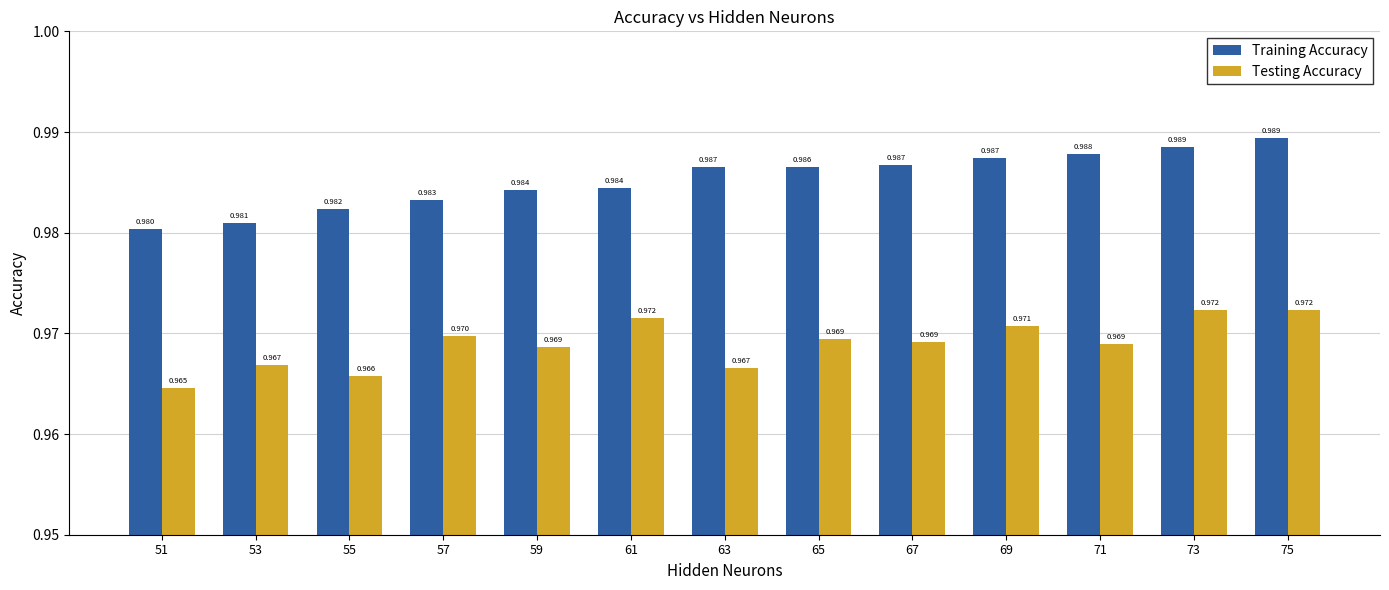

At which label is Training Accuracy closest to 0?

51